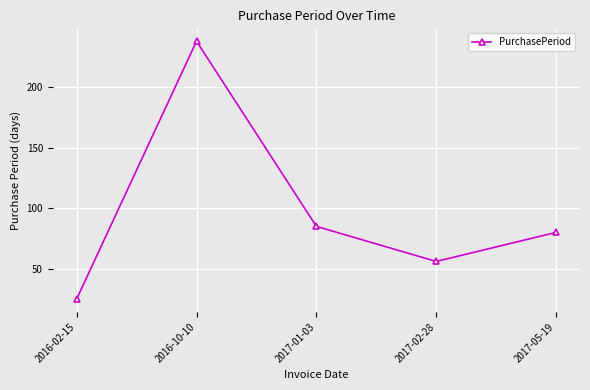

What position from the right is 2017-01-03?

3